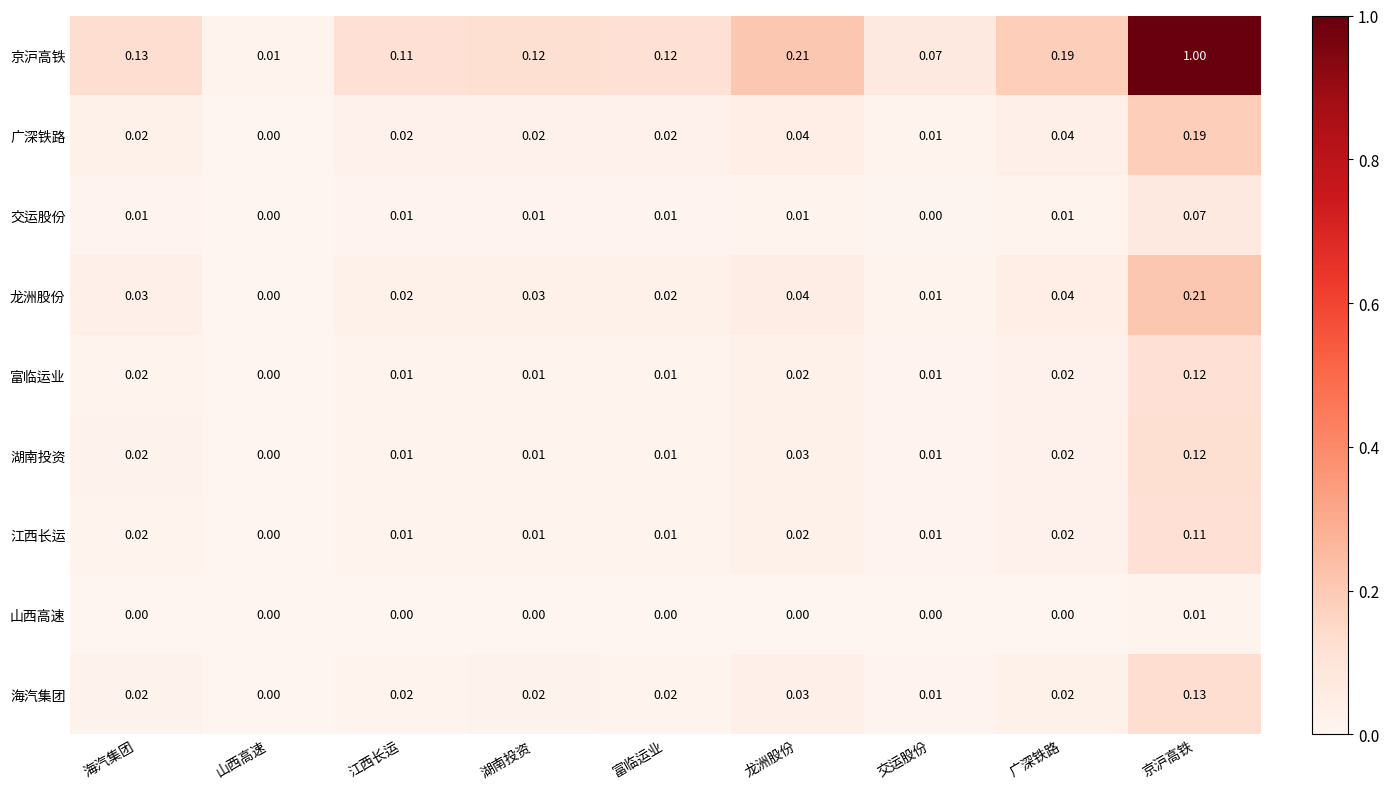

At which category is the sum across all series the highest?

京沪高铁